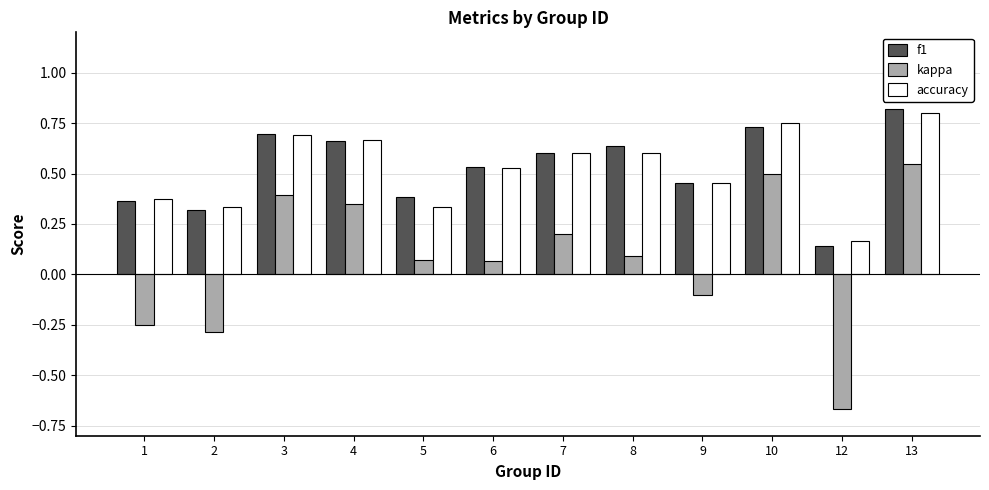

Between 4 and 8, which series saw the biggest shift?

kappa